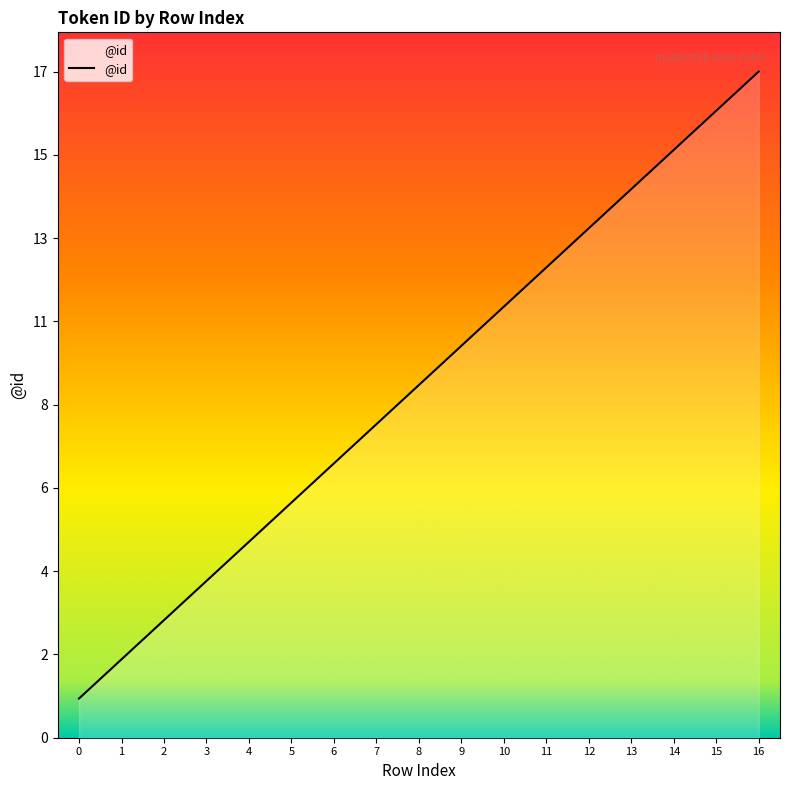

The chart shows a value of 3 at 9. True or false?

False